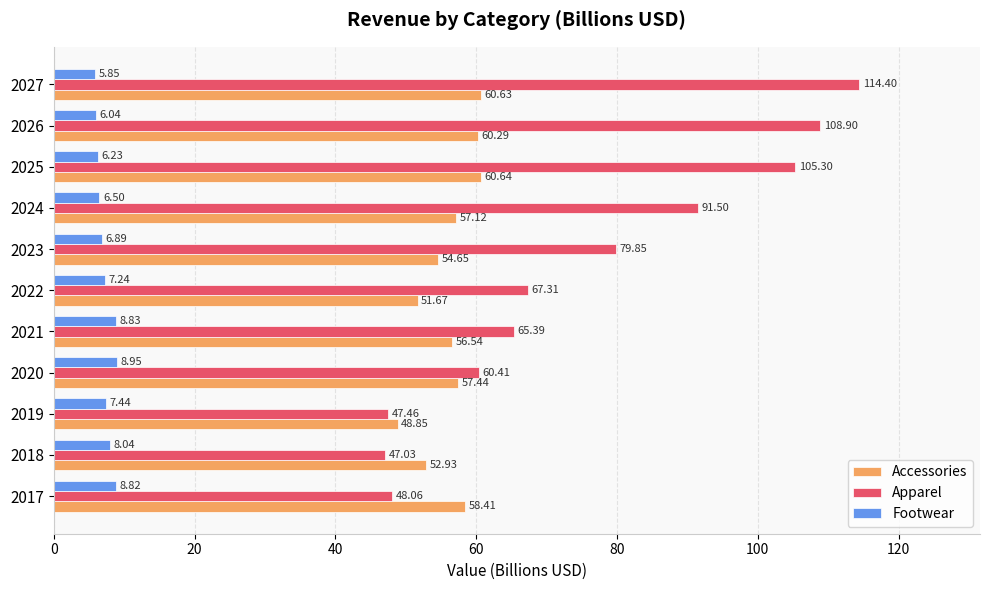

Rank the series at 2025 from highest to lowest value.

Apparel, Accessories, Footwear